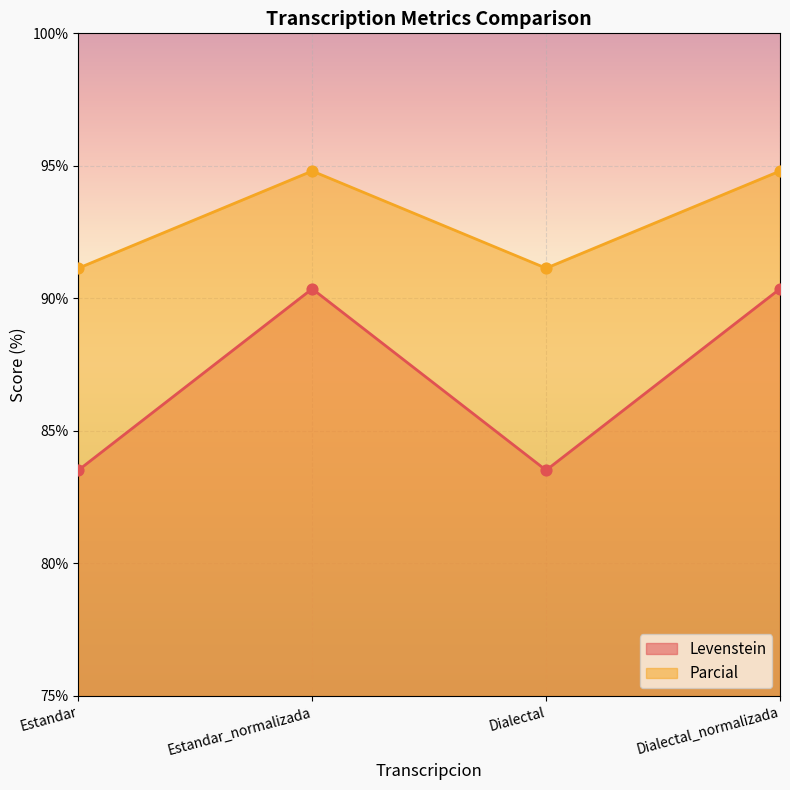

Which series contains the lowest Y value?

Levenstein